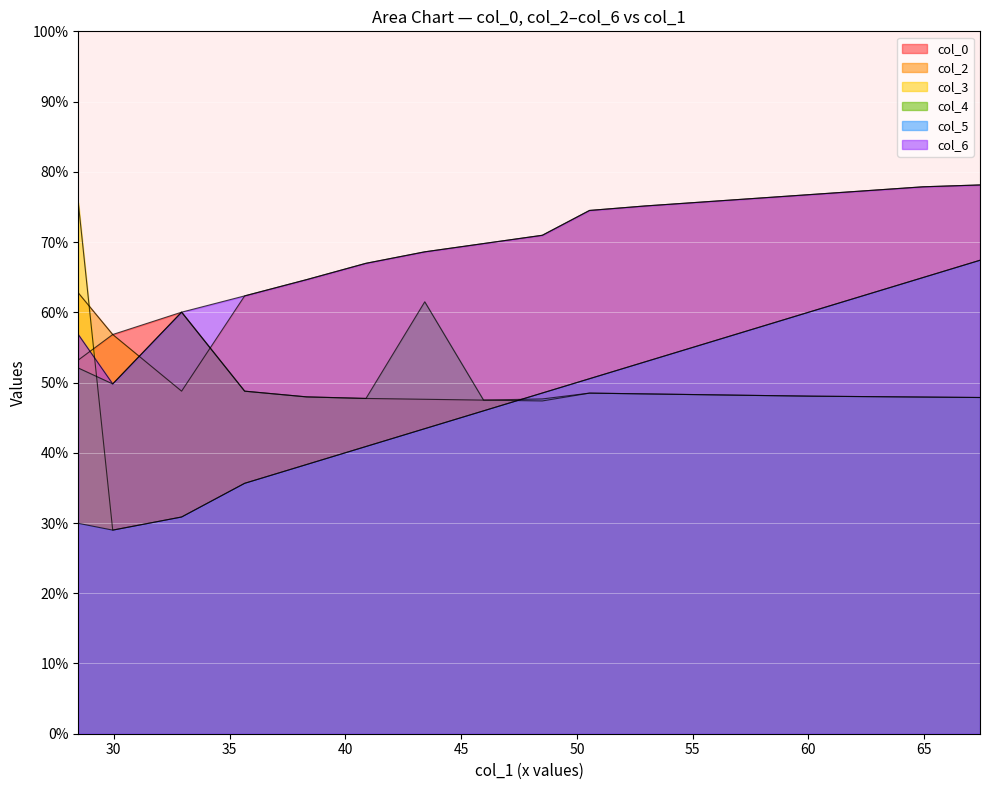

What are all the series names shown in the legend?

col_0, col_2, col_3, col_4, col_5, col_6